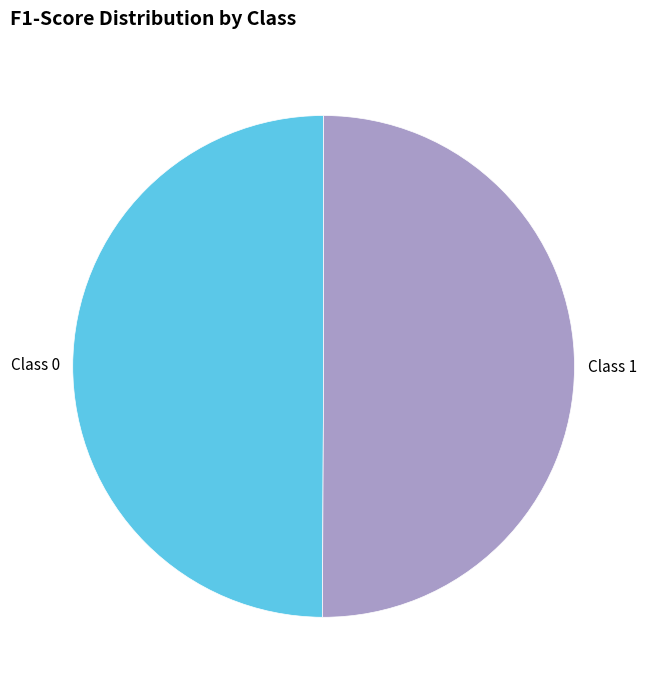

Count the number of slices in the pie.

2